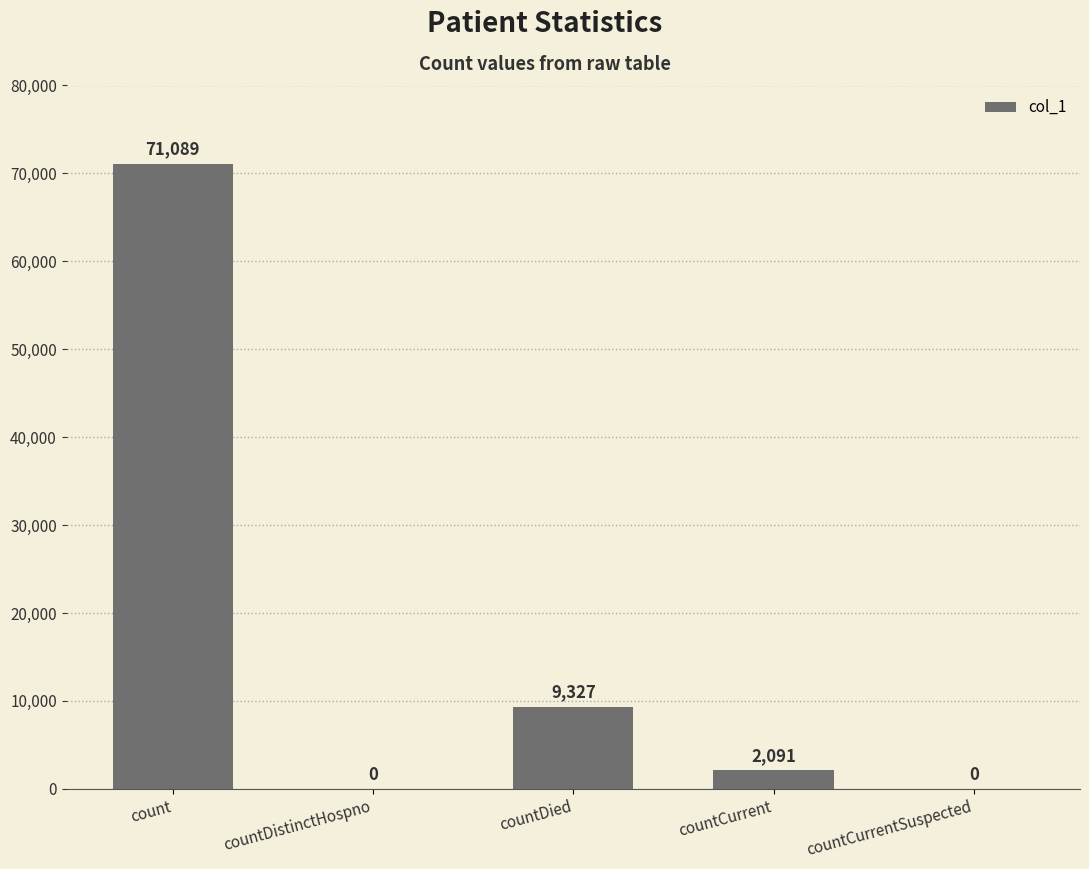

At which label does the data first exceed 2091?

count